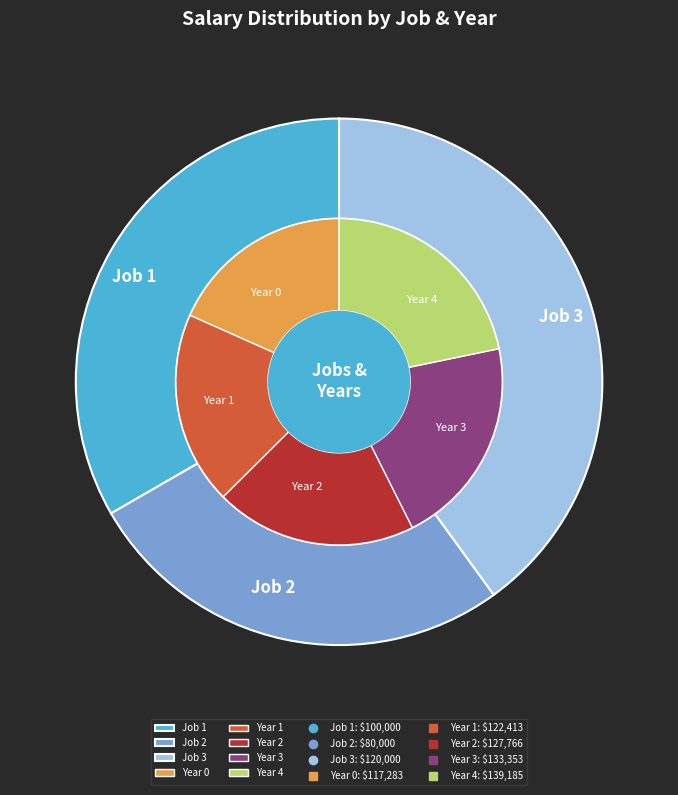

What percentage do Job 2 and Job 3 together represent?

66.7%